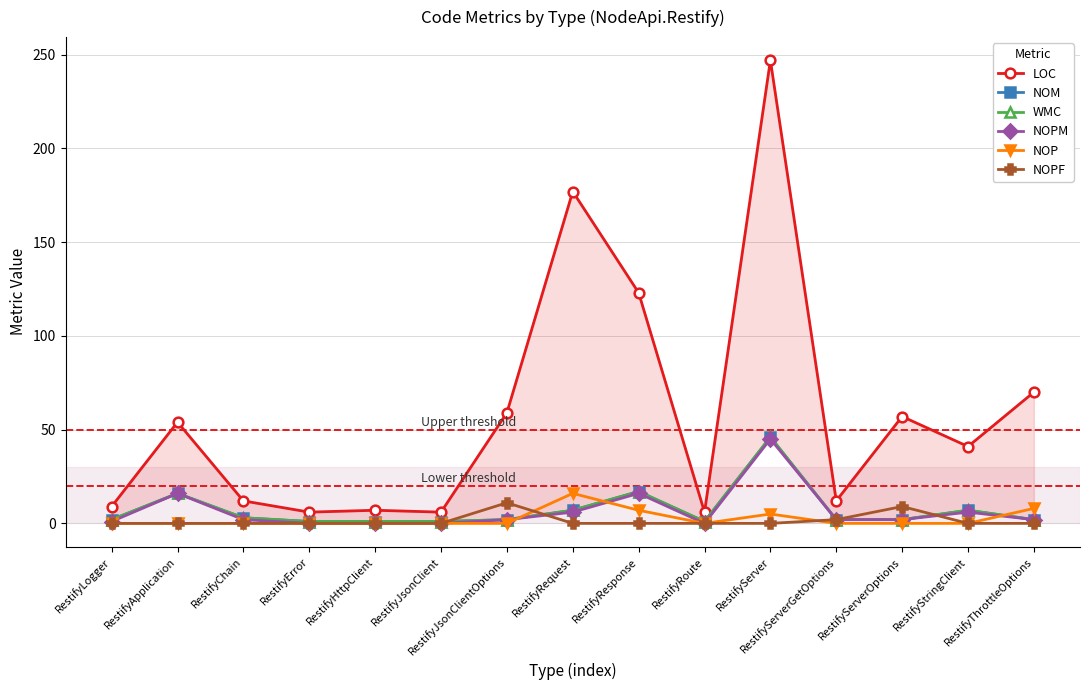

How many positive values does the NOPF series have?

3